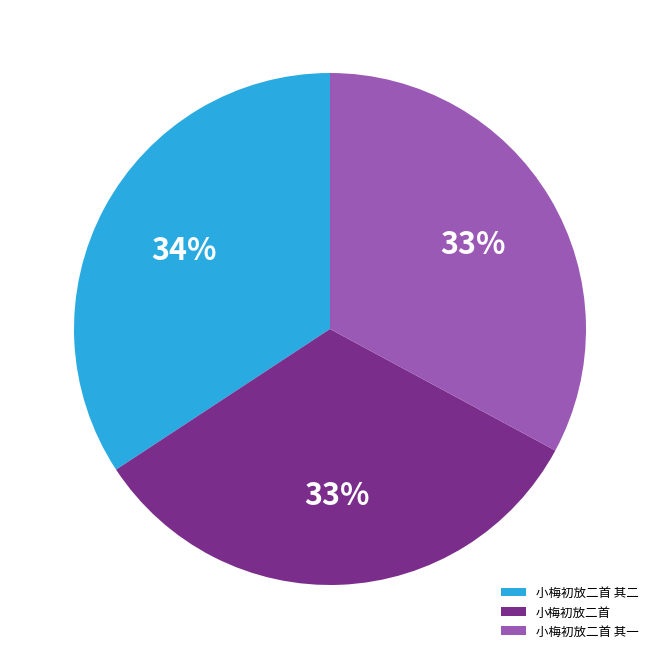

True or false: 小梅初放二首 accounts for 33% of the total.

True